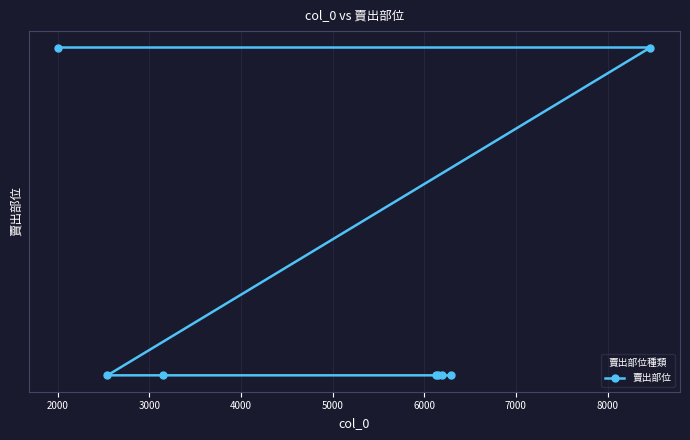

How many lines are shown in the chart?

1